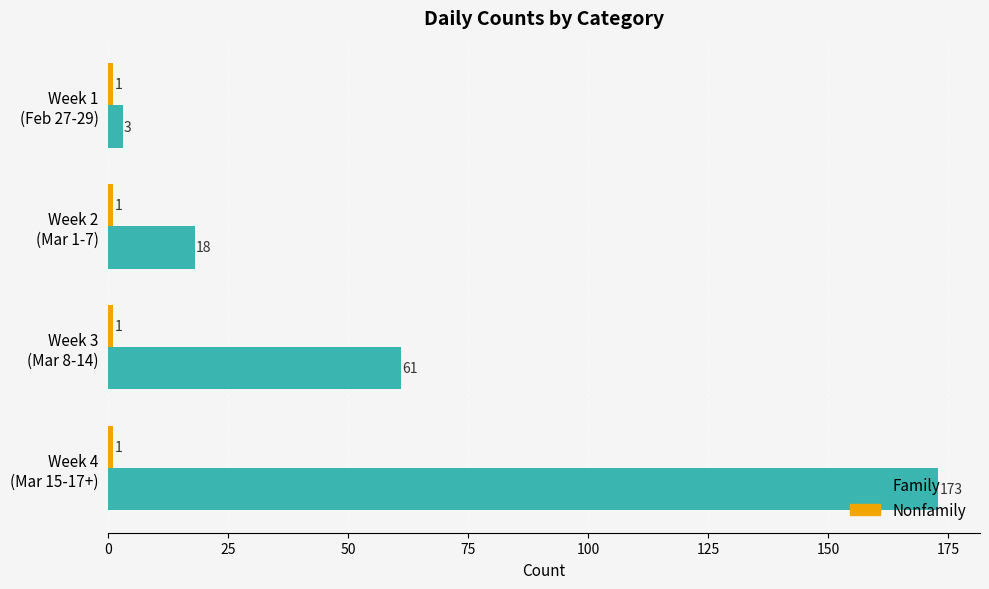

Which series has the widest spread of values?

Family